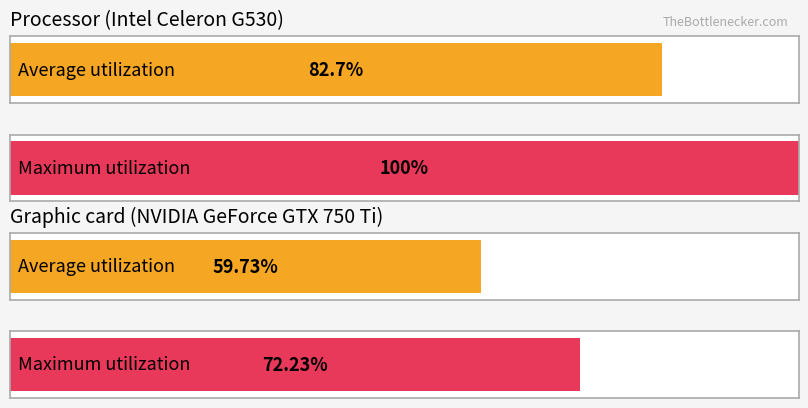

Between 15 and 11, which is larger?

15